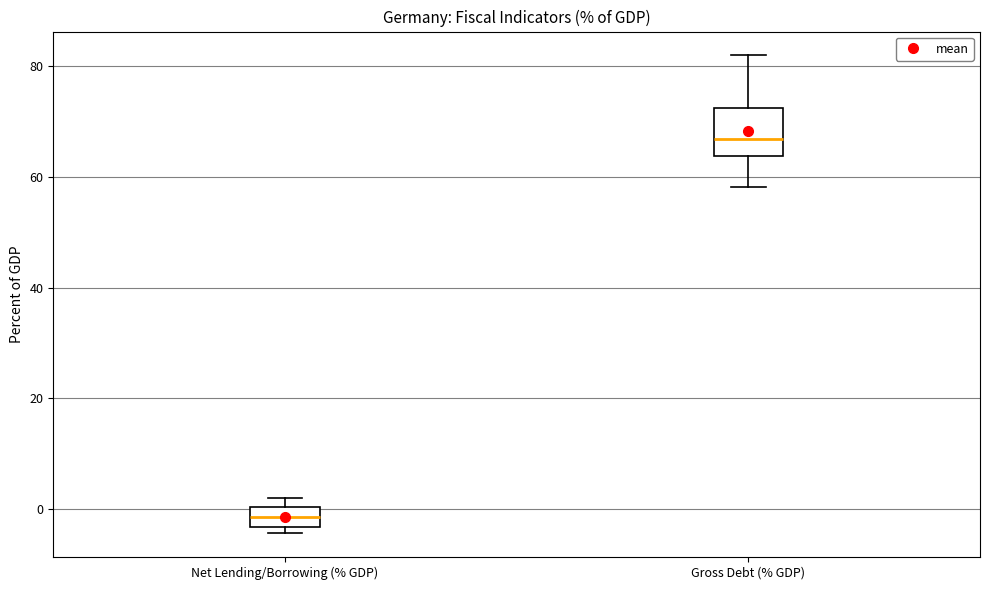

Where does the median line of the box for Net Lending/Borrowing (% GDP) sit on the y-axis? The values are not printed on the chart, so give them approximately, as read against the axis.

-2